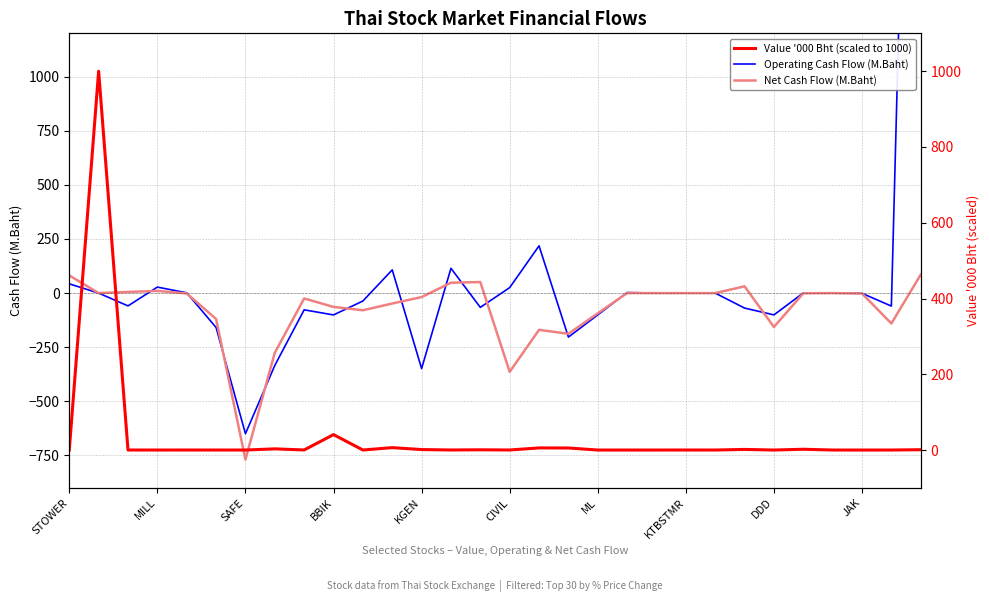

Reading left to right, list all the values displayed in this chart.

Operating Cash Flow (M.Baht): 42.7	0.0	-59.1	27.7	1.4	-158.8	-649.8	-334.2	-77.3	-100.9	-36.6	107.2	-348.8	114.5	-66.0	25.3	218.3	-203.2	-100.7	2.6	0.0	0.0	0.0	-69.2	-100.7	0.5	-0.4	-1.1	-60.0	5088.0
Net Cash Flow (M.Baht): 81.5	0.0	5.3	10.0	-1.6	-119.5	-768.8	-275.7	-24.8	-63.9	-79.3	-48.1	-18.4	47.9	51.0	-363.7	-169.9	-188.0	-93.5	0.2	0.0	0.0	0.0	31.2	-156.6	-0.9	-0.1	-1.7	-140.4	85.2
Value '000 Bht (scaled to 1000): 0.1	1000.0	0.1	0.0	0.0	0.0	0.0	3.1	0.2	40.7	0.1	6.3	1.2	0.1	0.6	0.1	5.6	5.4	0.0	0.0	0.0	0.0	0.0	1.6	0.0	2.0	0.0	0.0	0.0	0.8